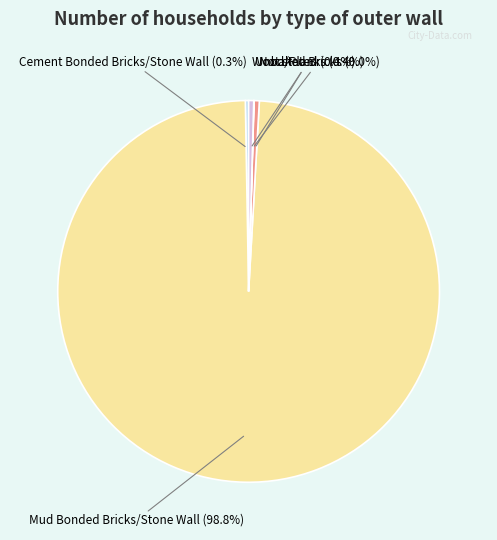

Which slice is the largest?

Mud Bonded Bricks/Stone Wall